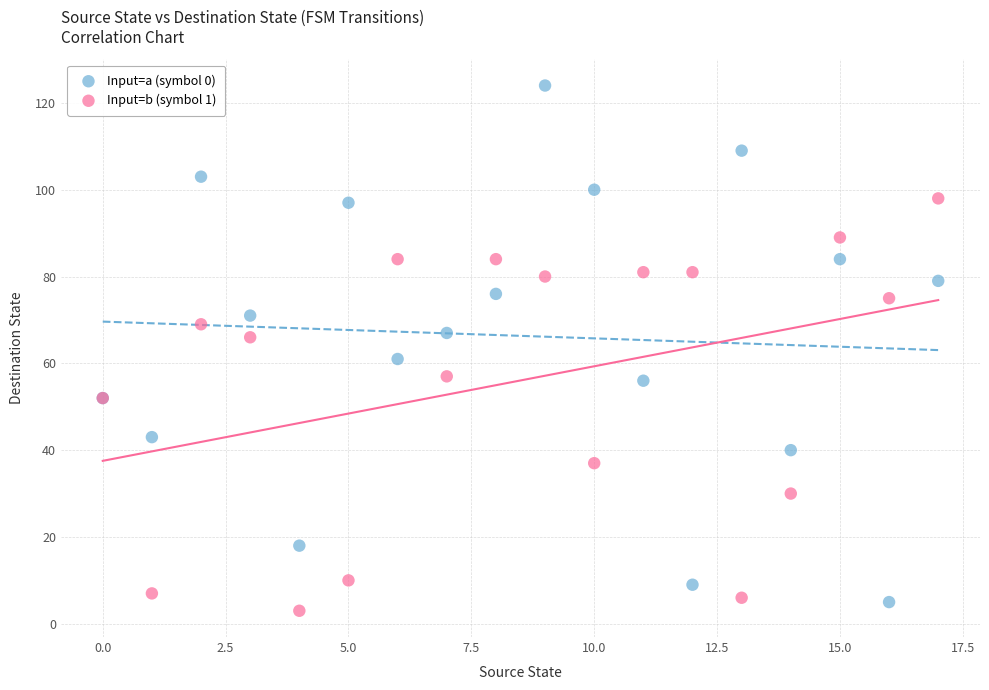

Which series has the widest spread of Y values?

Input=a (symbol 0)